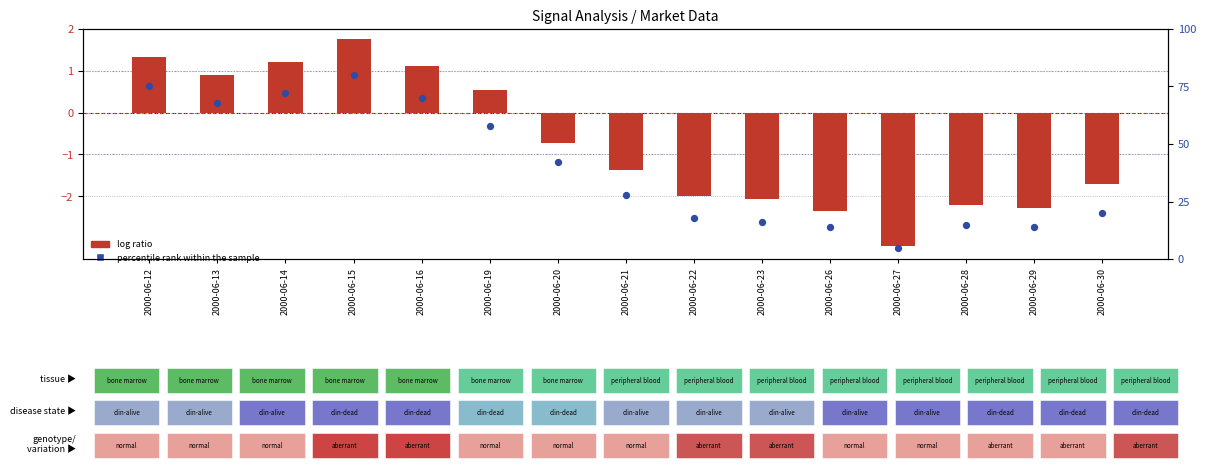

What is the ratio of the value at 2000-06-19 to the value at 2000-06-30?

2.9